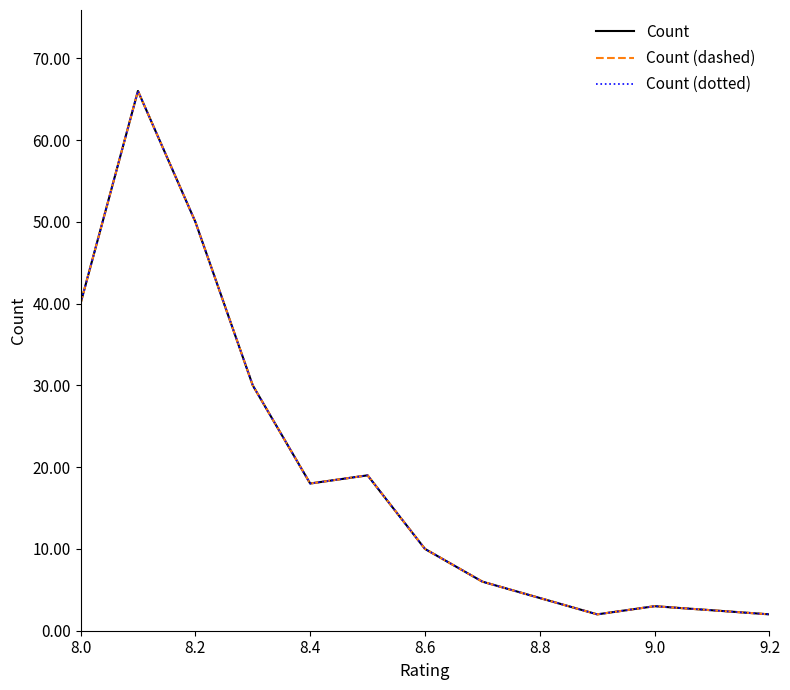

Does the chart have visible grid lines?

No